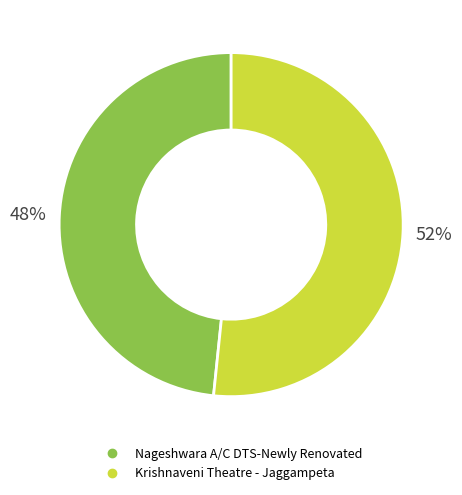

Which has a higher value, Nageshwara A/C DTS-Newly Renovated or Krishnaveni Theatre - Jaggampeta?

Krishnaveni Theatre - Jaggampeta